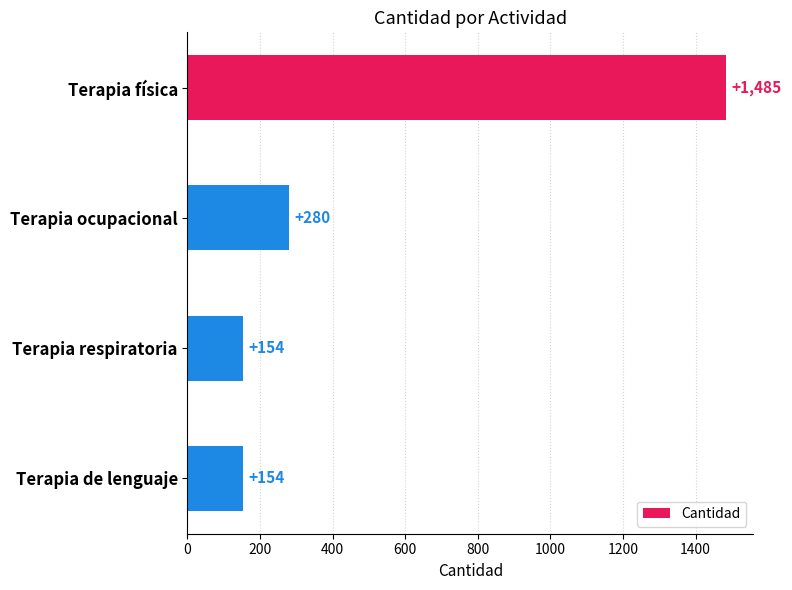

Is it true that the value at Terapia ocupacional is 175?

False